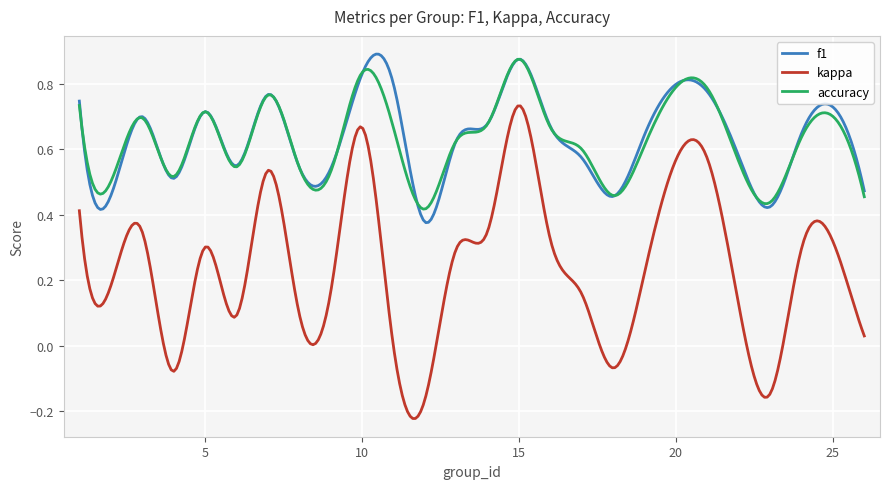

Which series has the widest spread of values?

kappa